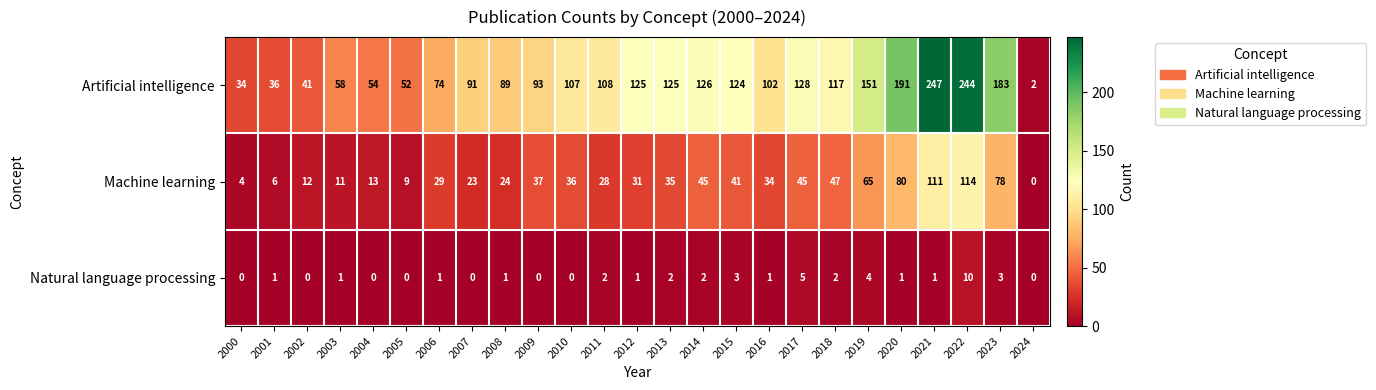

Is it true that Artificial intelligence equals 119 at 2020?

False